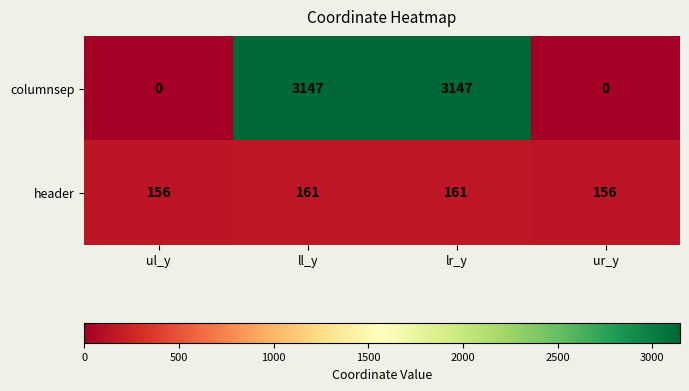

List the series in order of their peak value, lowest first.

header, columnsep